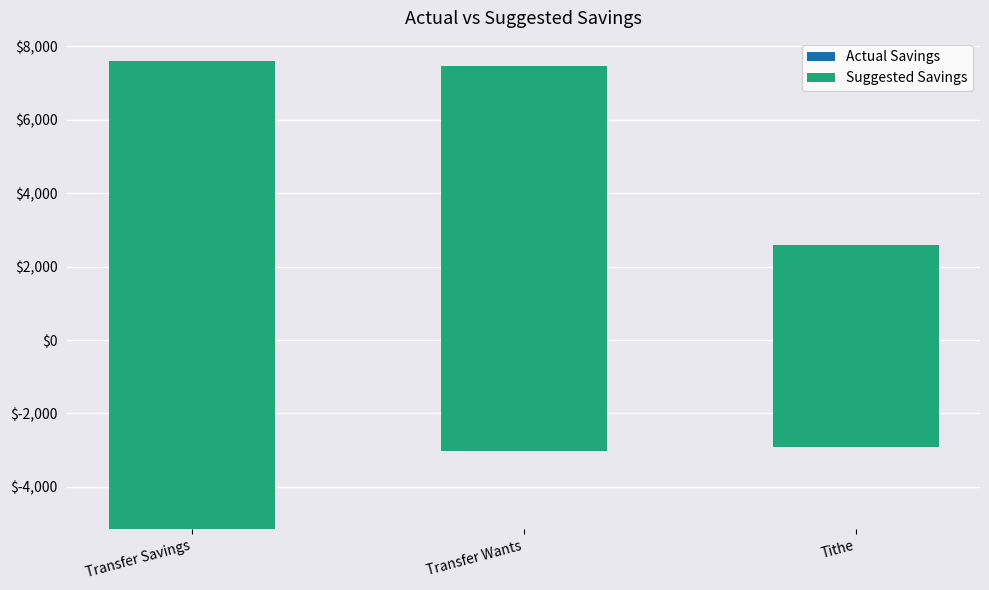

What position from the right is Transfer Savings?

3